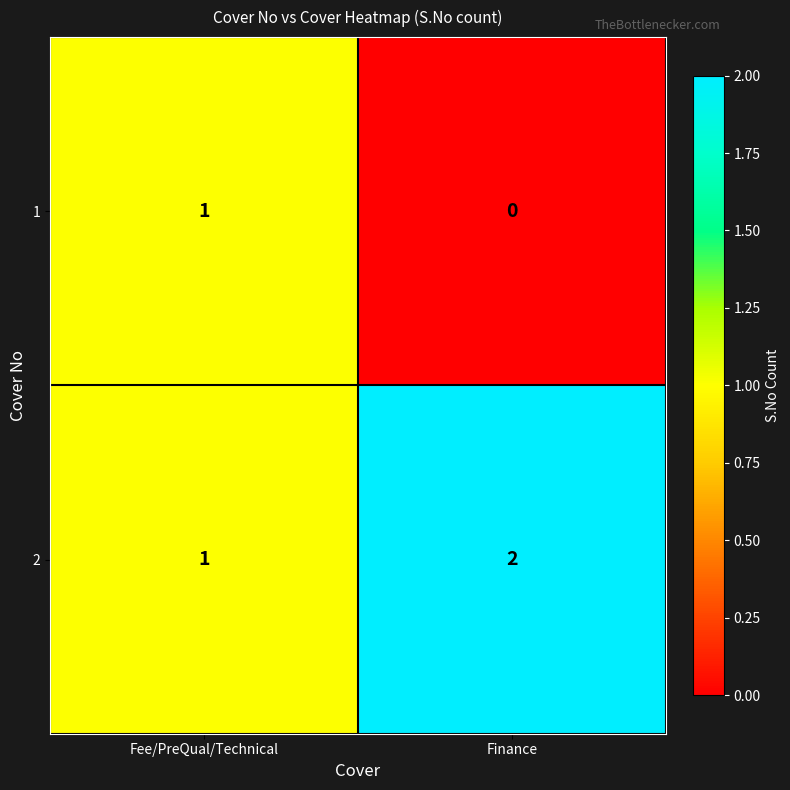

Where is 2 nearest to the value 1?

Fee/PreQual/Technical